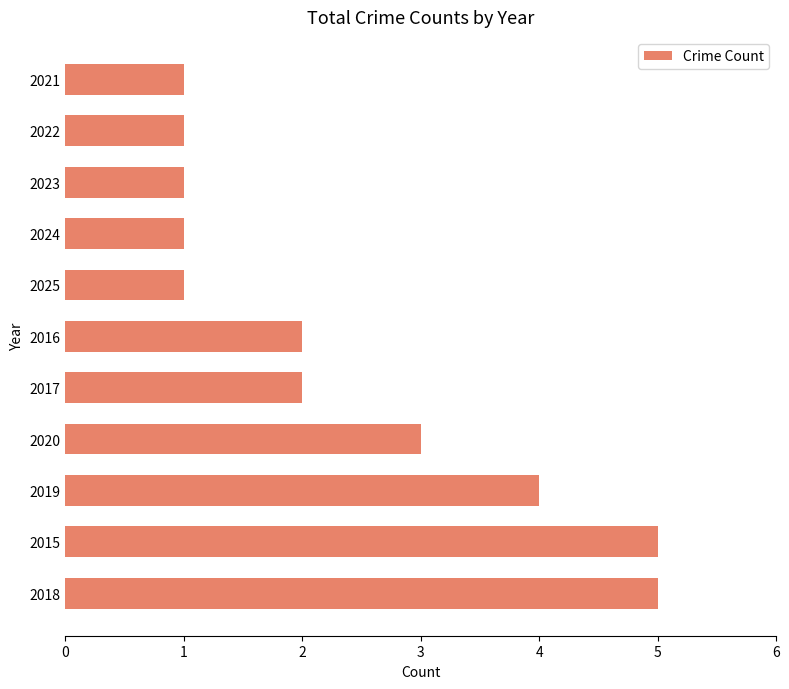

How many data points are less than 2?

5